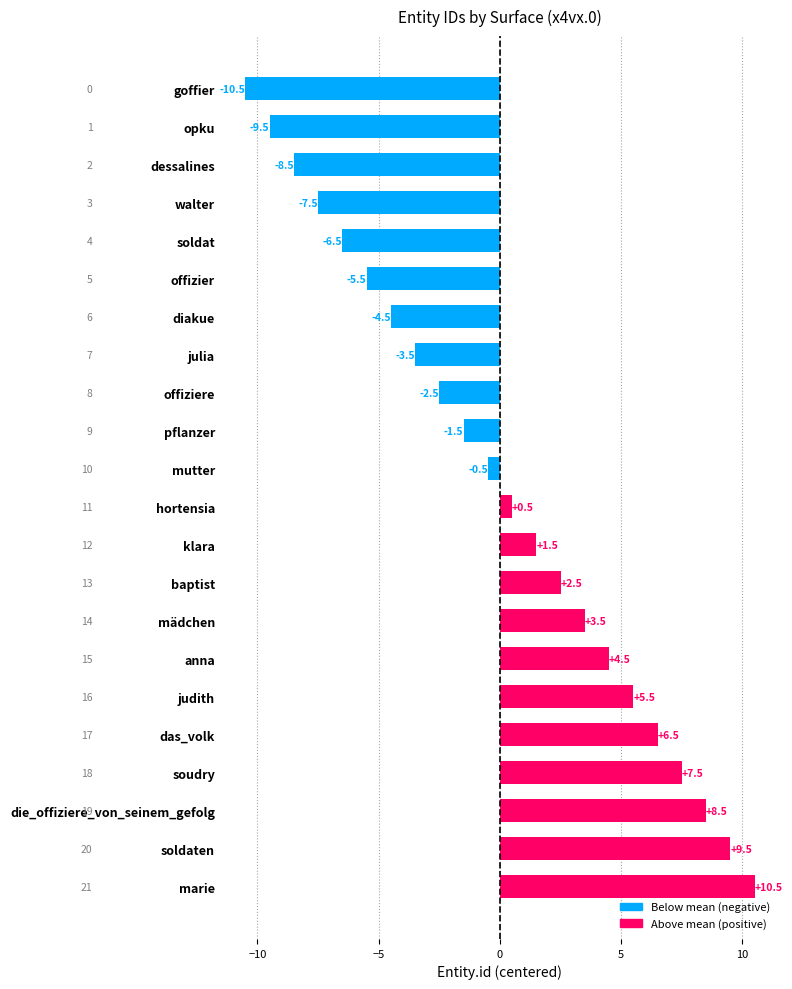

How many bars are there in total?

22